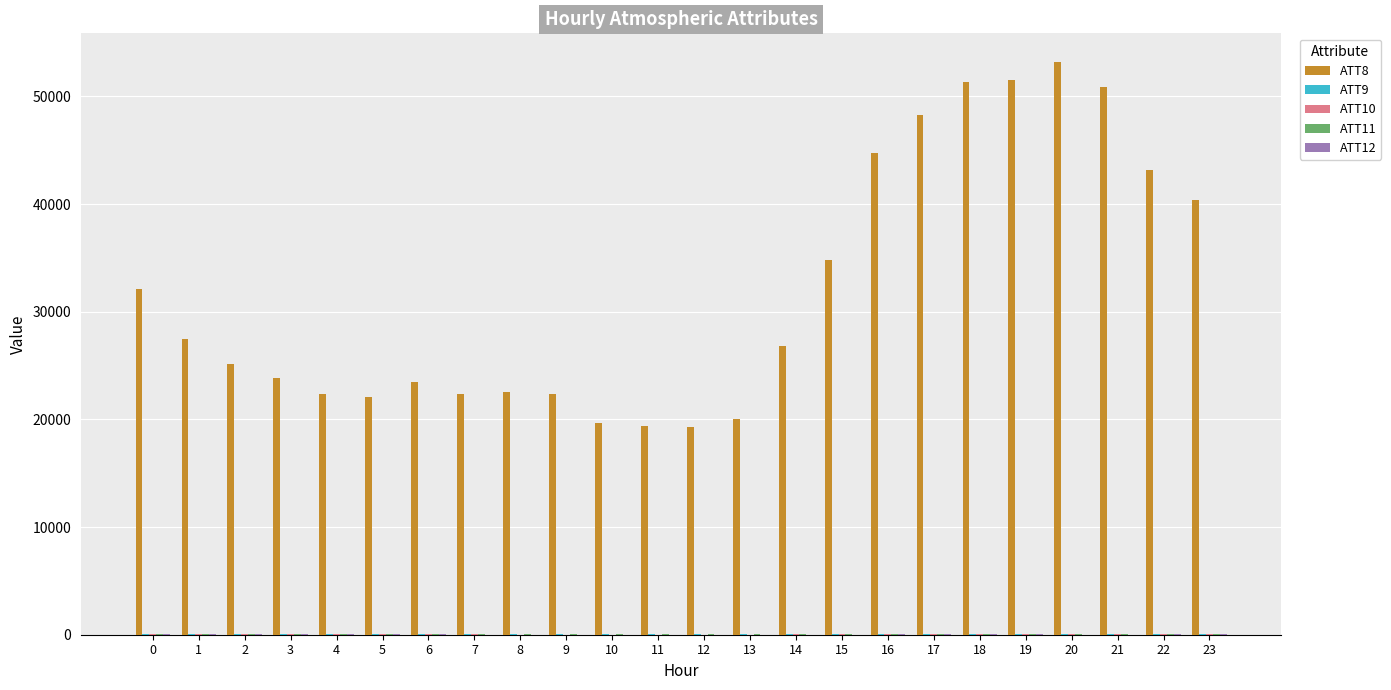

The value of ATT8 at 10 is 6321.1. True or false?

False